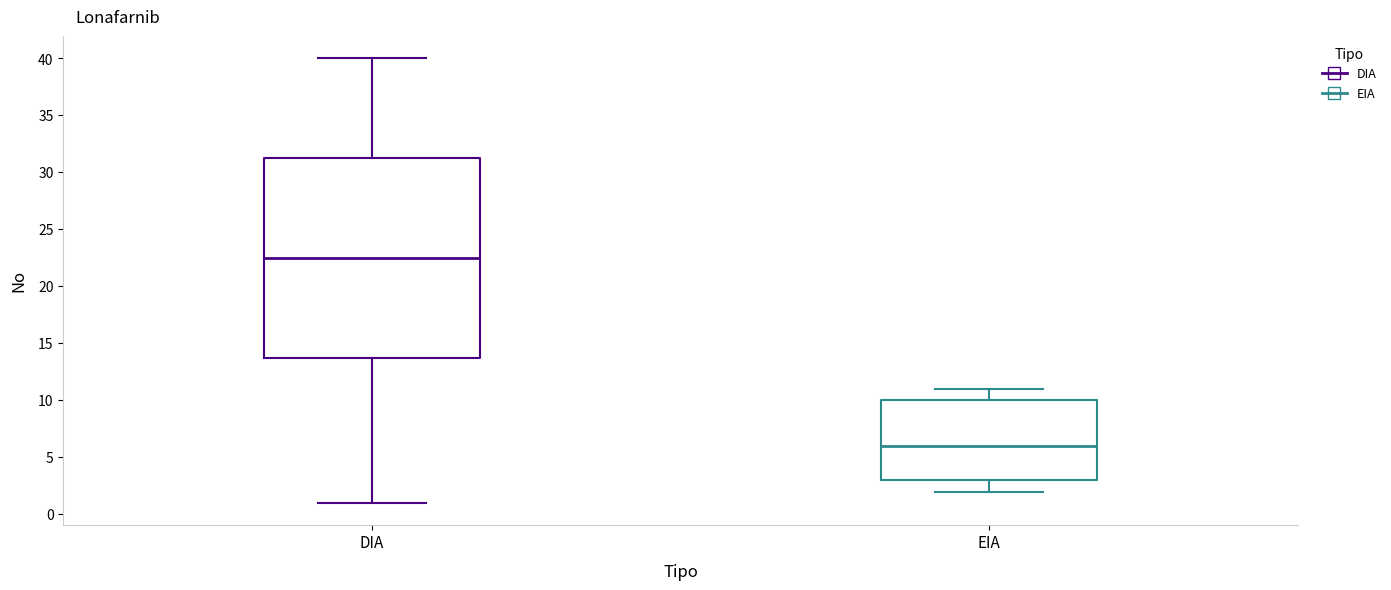

Which box is the tallest, from its lower edge to its upper edge?

DIA